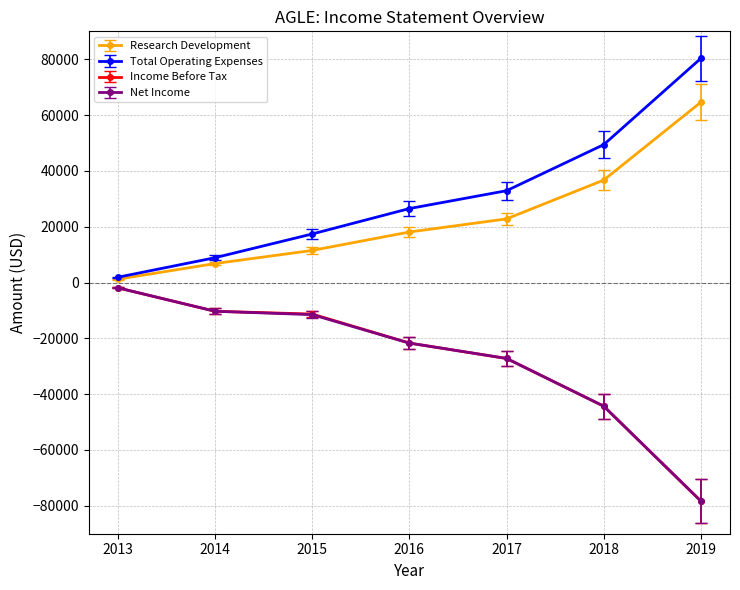

Reading left to right, what are all the values shown in this chart?

Research Development: 2013=1200	2014=6800	2015=11500	2016=18100	2017=22800	2018=36700	2019=64600
Total Operating Expenses: 2013=1900	2014=8900	2015=17400	2016=26500	2017=32900	2018=49400	2019=80300
Income Before Tax: 2013=-1900	2014=-10300	2015=-11300	2016=-21700	2017=-27200	2018=-44300	2019=-78300
Net Income: 2013=-1900	2014=-10300	2015=-11500	2016=-21700	2017=-27200	2018=-44300	2019=-78300